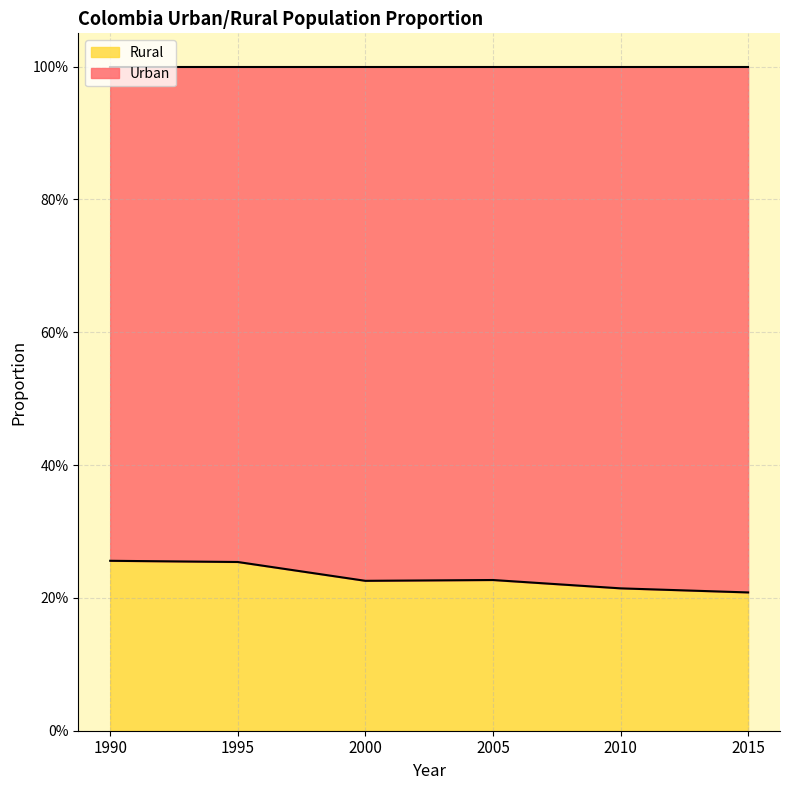

List the series in order of their peak value, highest first.

Urban, Rural